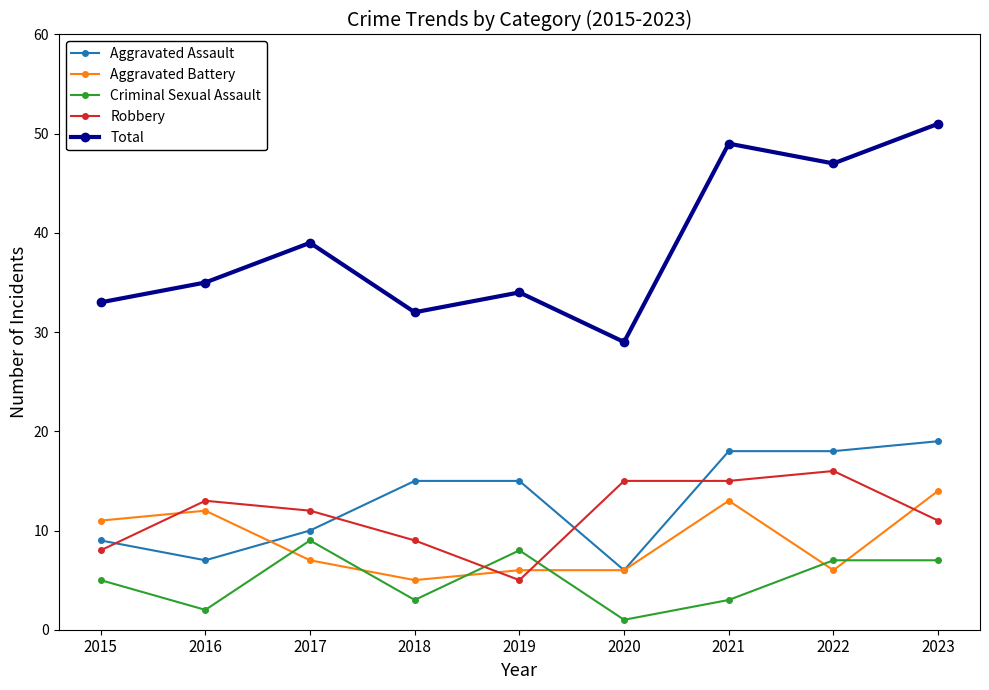

What is the approximate value of Criminal Sexual Assault at 2022?

7